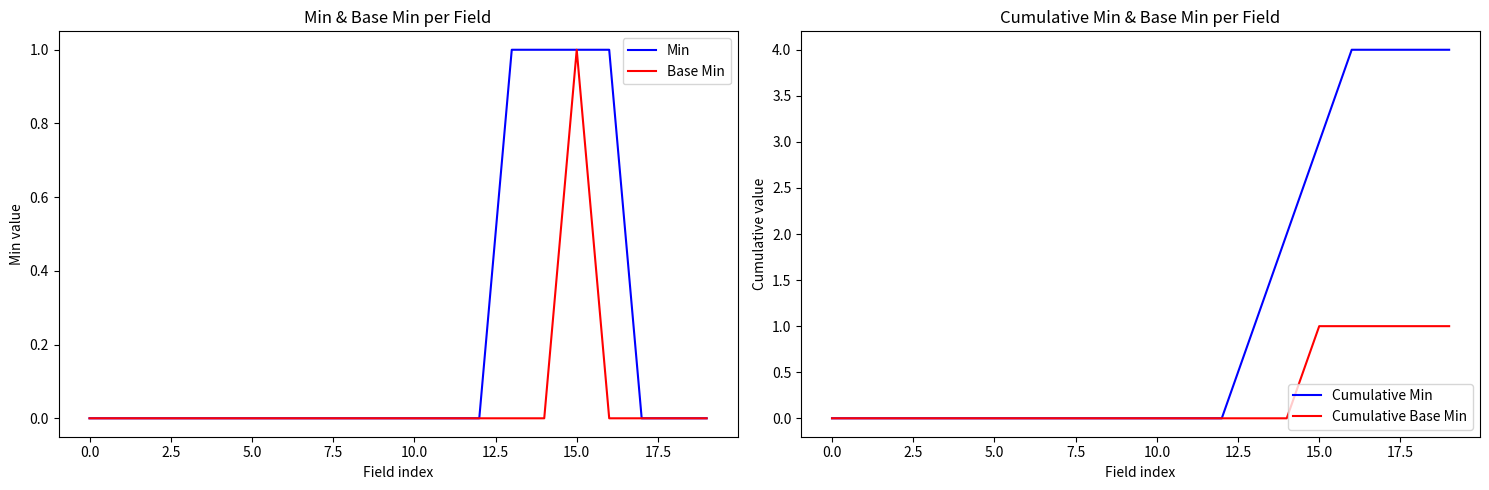

How many positive values does the Cumulative Min series have?

7